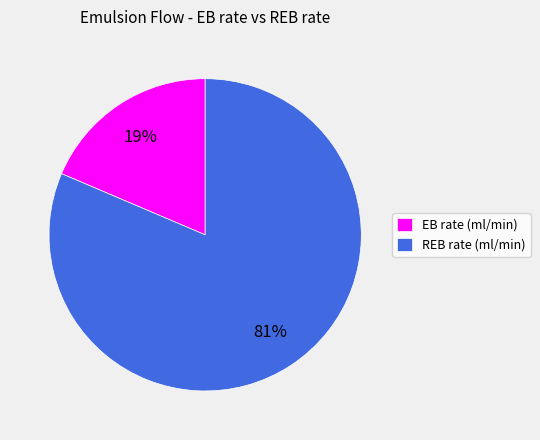

Which category has the biggest portion of the pie?

REB rate